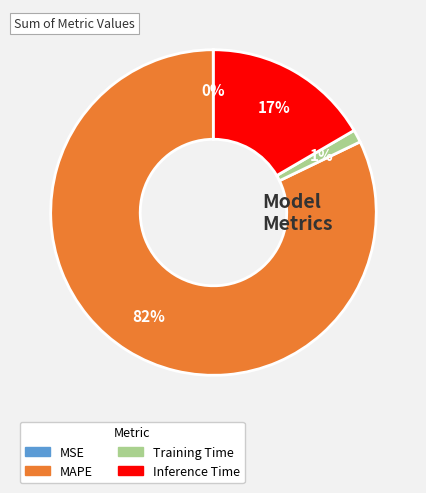

The Training Time slice represents 9% of the pie. True or false?

False